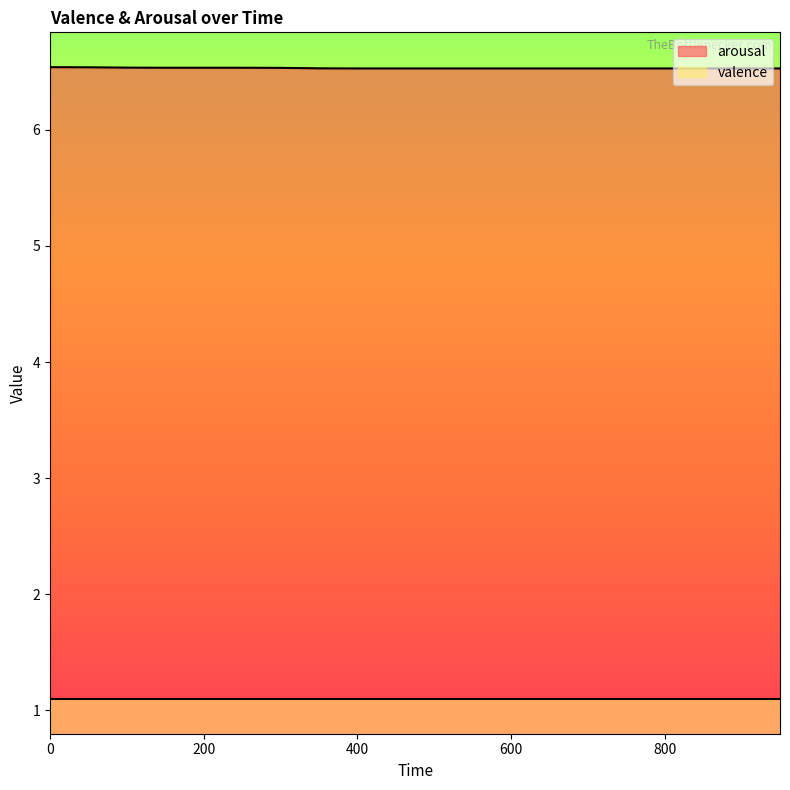

The value at 250 is 9.1. True or false?

False